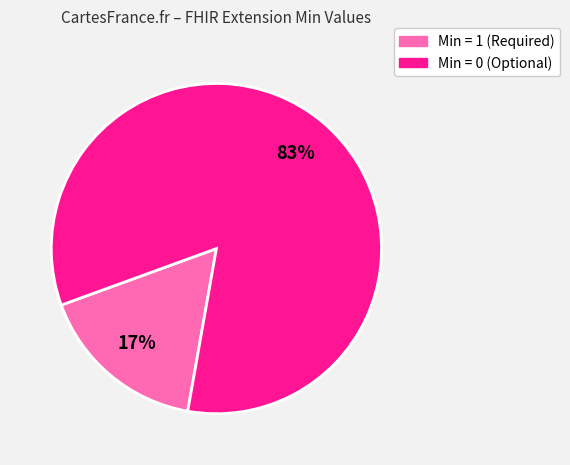

To the nearest percent, what is the average slice percentage?

50%